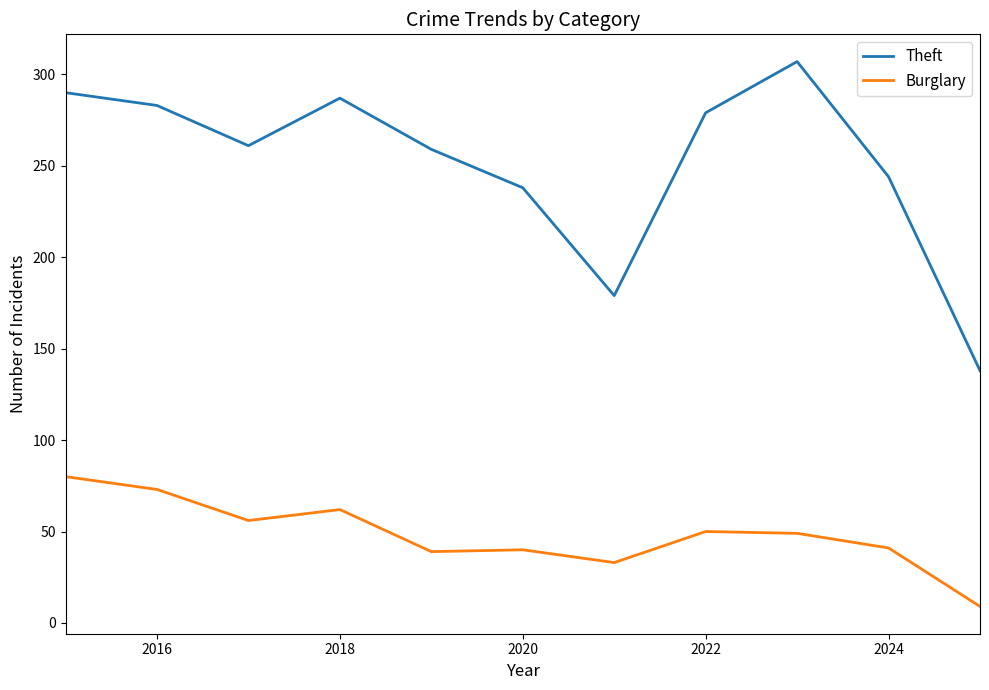

True or false: Theft and Burglary cross at least once.

False